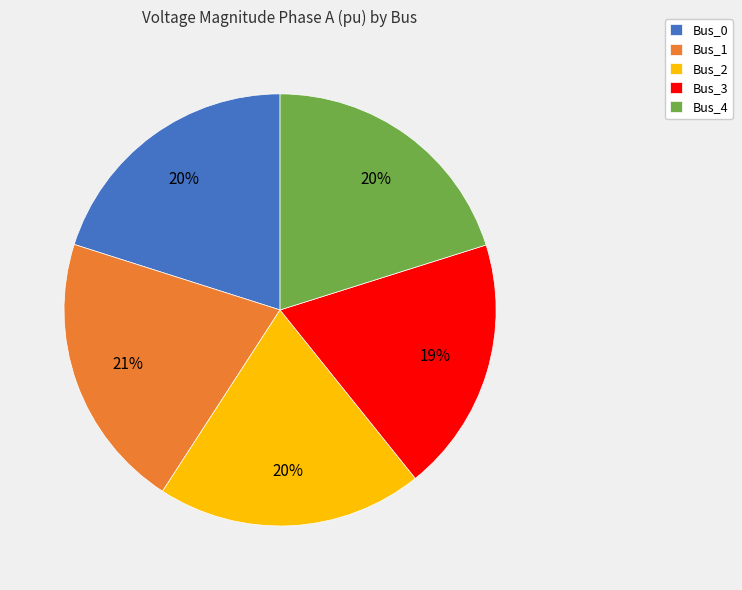

Is the sum of Bus_1 and Bus_0 greater than half?

No